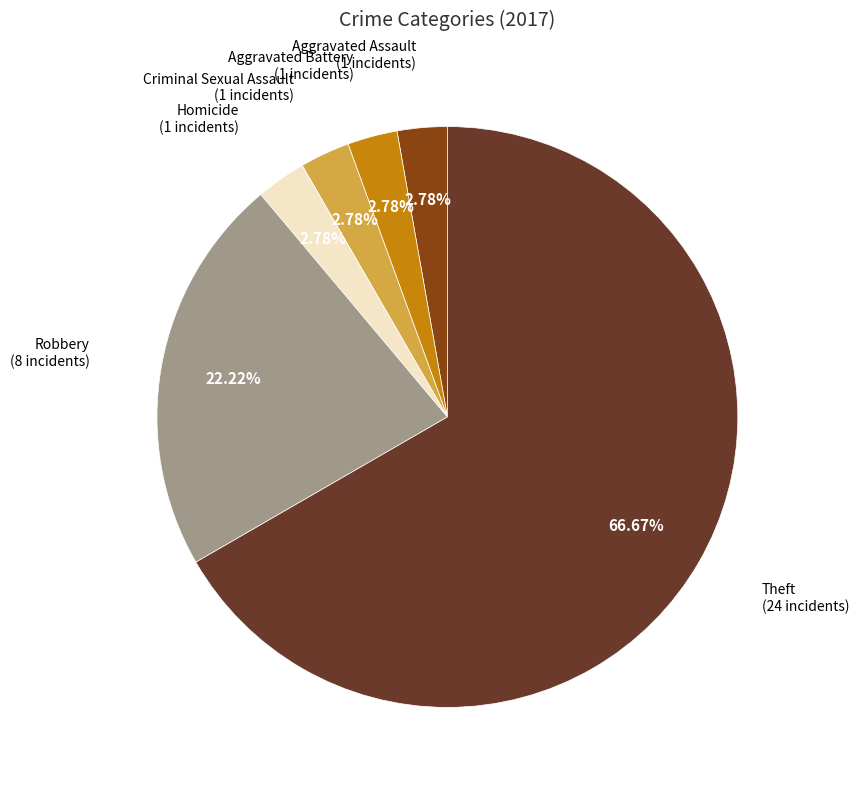

Count the number of slices in the pie.

6